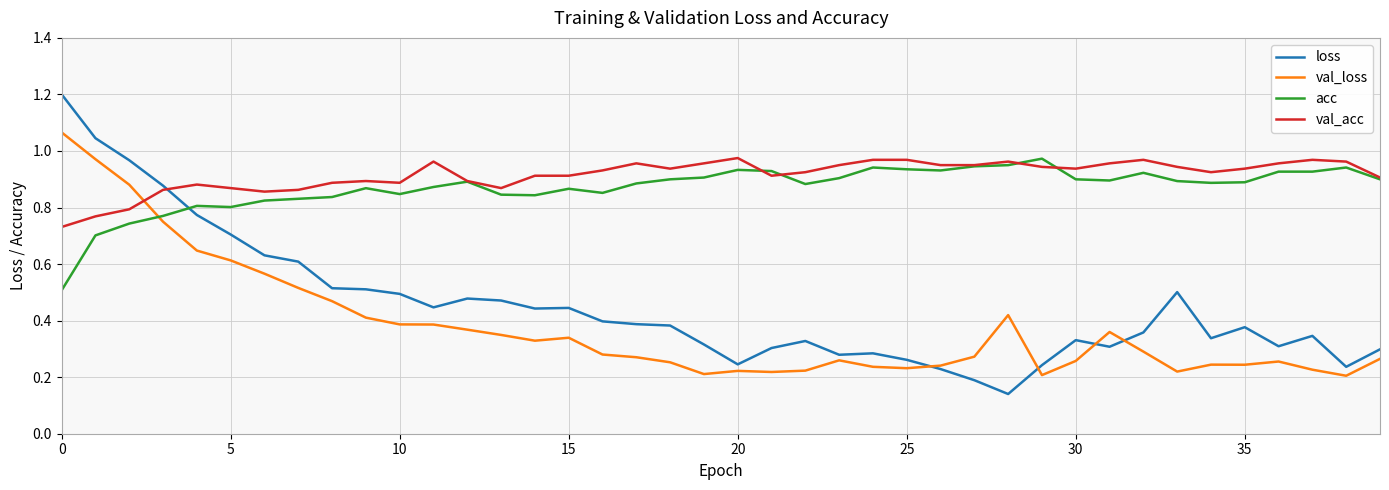

How many lines are shown in the chart?

4